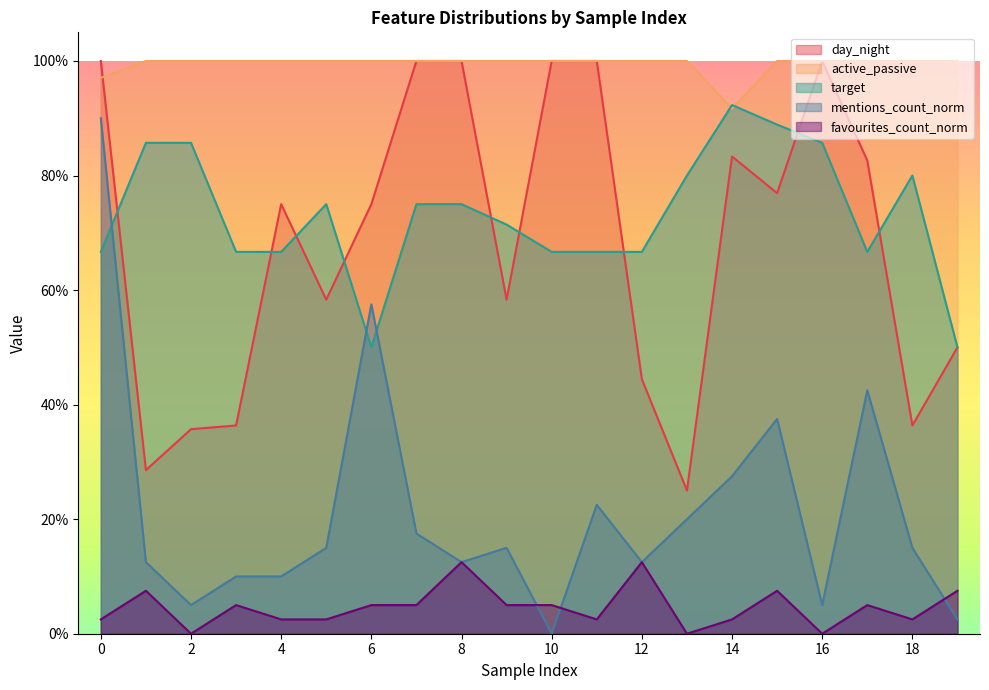

What value does the day_night series have at 2?

0.4